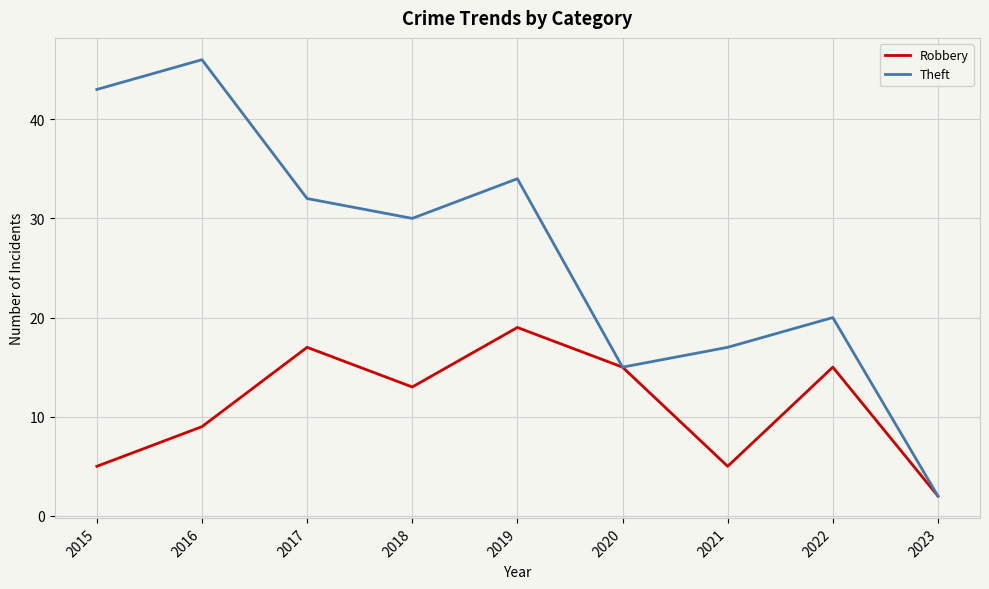

Reading left to right, extract all data points from this chart.

Robbery: 2015=5	2016=9	2017=17	2018=13	2019=19	2020=15	2021=5	2022=15	2023=2
Theft: 2015=43	2016=46	2017=32	2018=30	2019=34	2020=15	2021=17	2022=20	2023=2